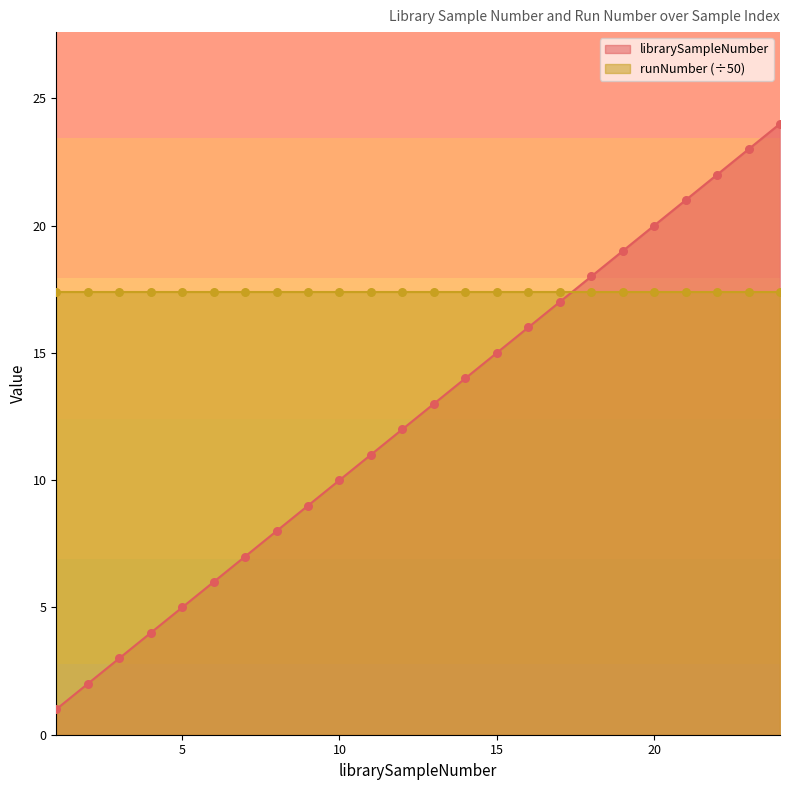

What is the change in value from 11 to 22?

+11